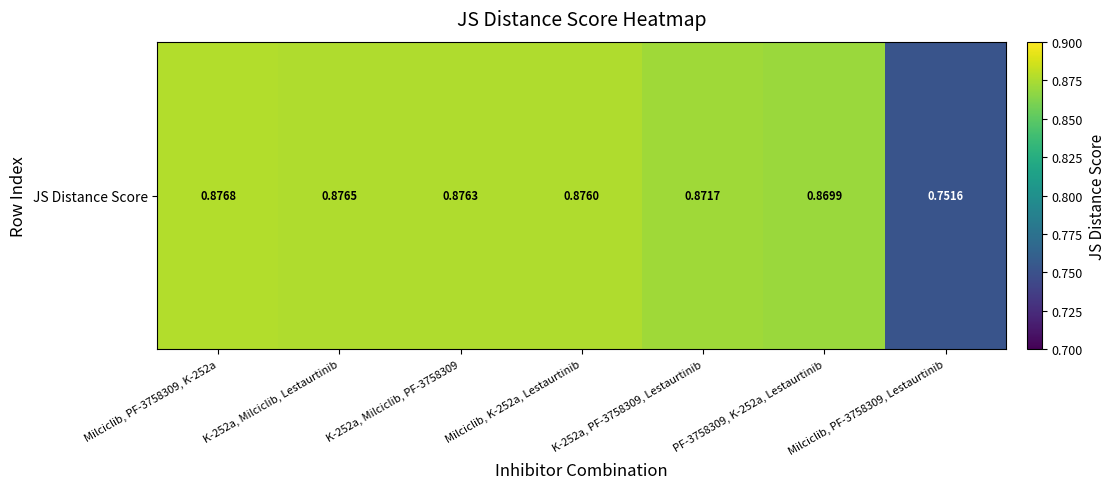

List the labels in order of value, largest first.

Milciclib, PF-3758309, K-252a, K-252a, Milciclib, Lestaurtinib, K-252a, Milciclib, PF-3758309, Milciclib, K-252a, Lestaurtinib, K-252a, PF-3758309, Lestaurtinib, PF-3758309, K-252a, Lestaurtinib, Milciclib, PF-3758309, Lestaurtinib